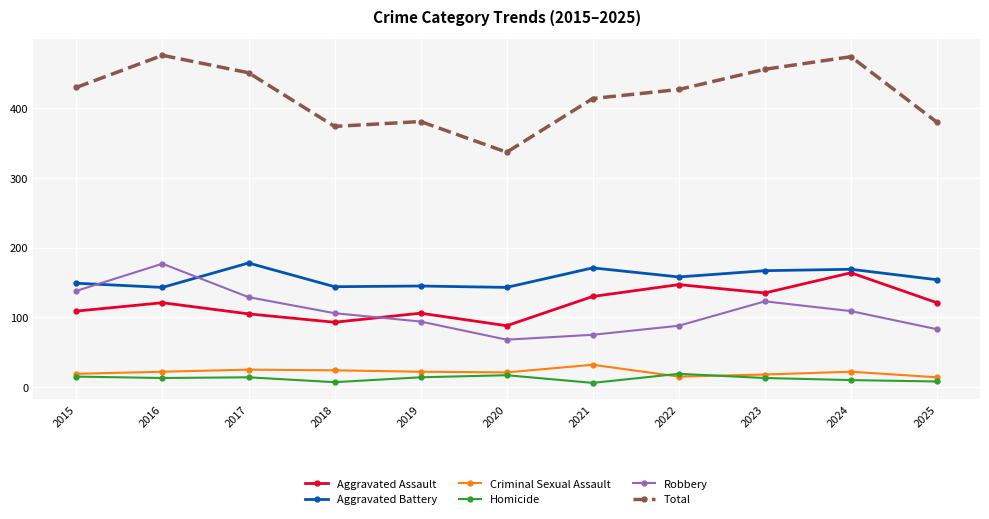

True or false: Homicide and Total intersect in this chart.

False